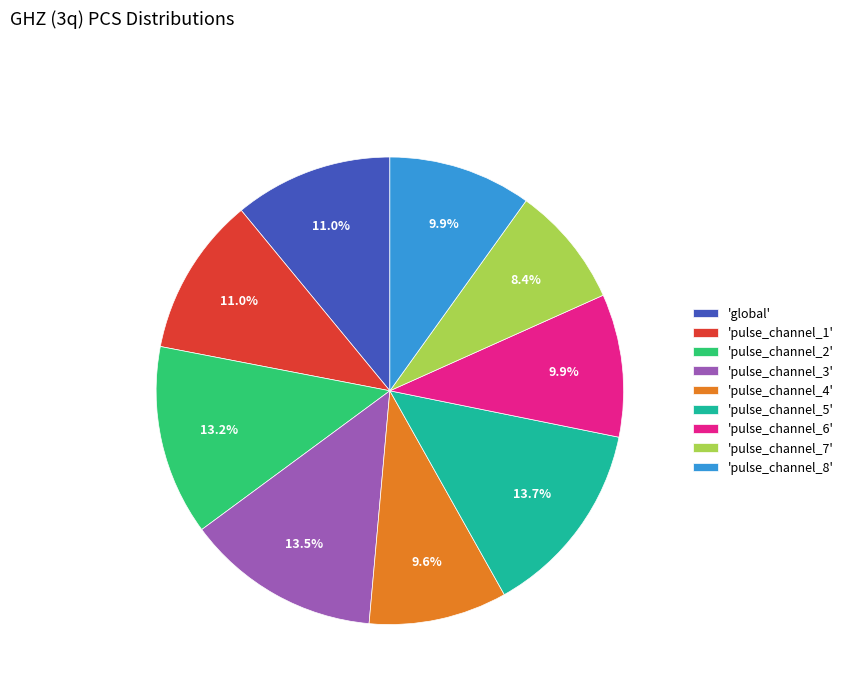

What is the smallest slice in the pie chart?

'pulse_channel_7'